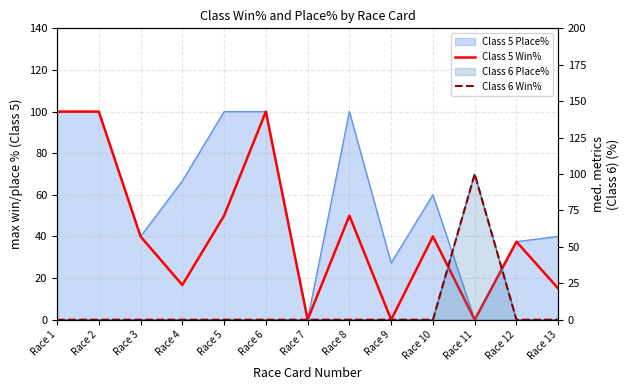

Does the chart display data point markers on the line(s)?

No